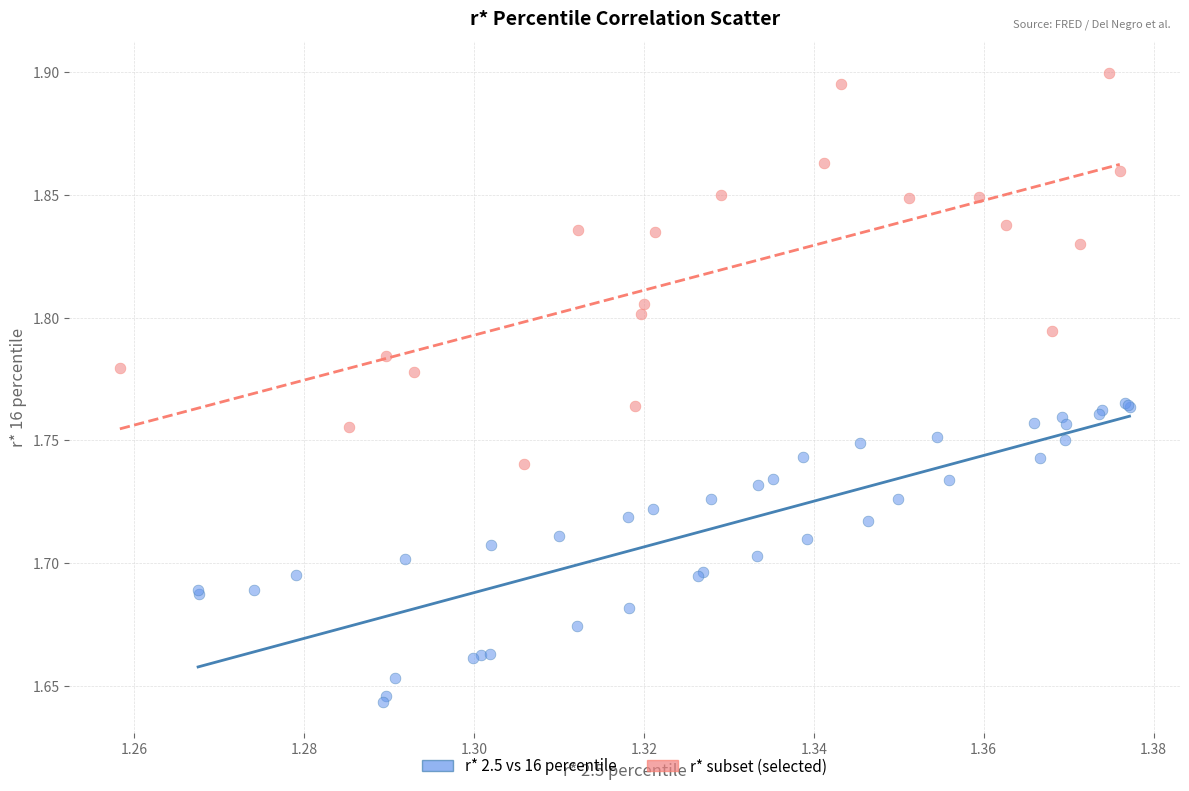

Which series reaches the minimum Y coordinate?

r* 2.5 vs 16 percentile